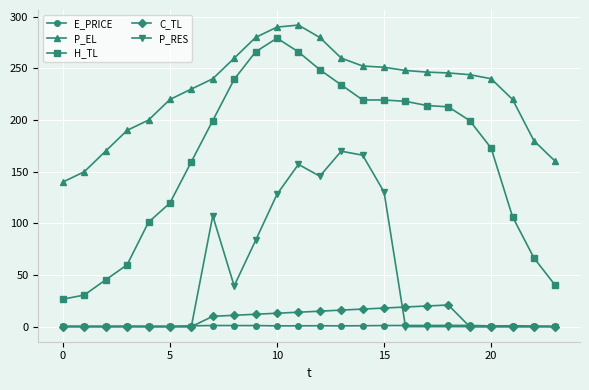

Which series has the largest total across all categories?

P_EL